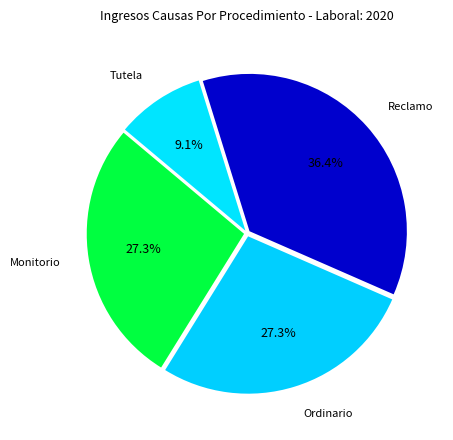

How many segments does this pie chart have?

4